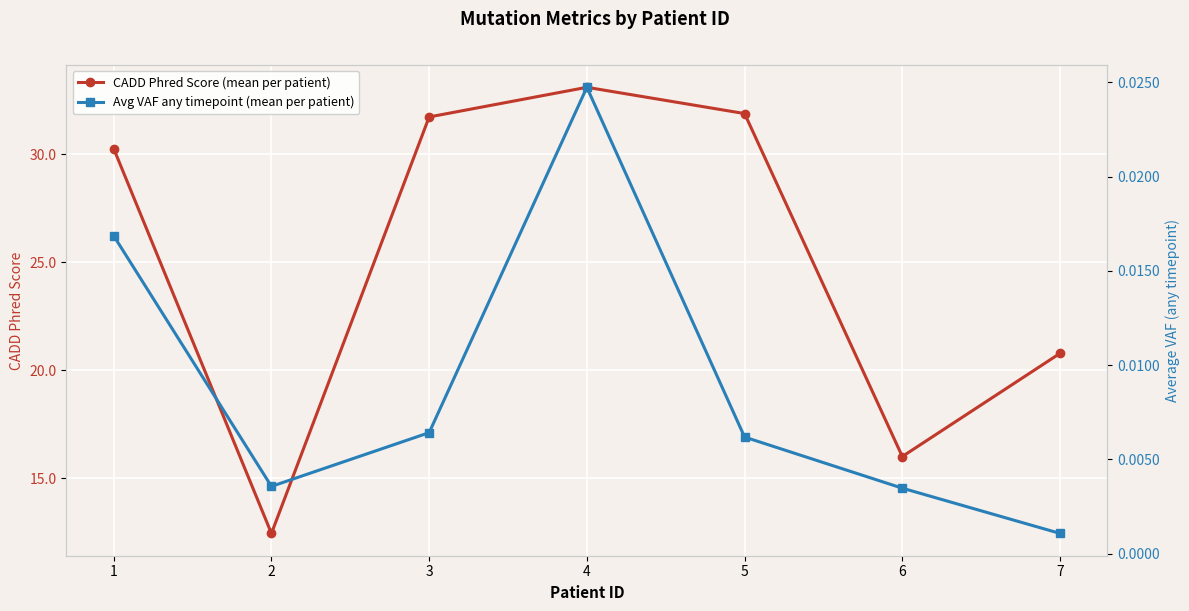

Reading left to right, list all the values displayed in this chart.

CADD Phred Score (mean per patient): 30.3	12.4	31.7	33.1	31.9	16.0	20.8
Avg VAF any timepoint (mean per patient): 0.0	0.0	0.0	0.0	0.0	0.0	0.0